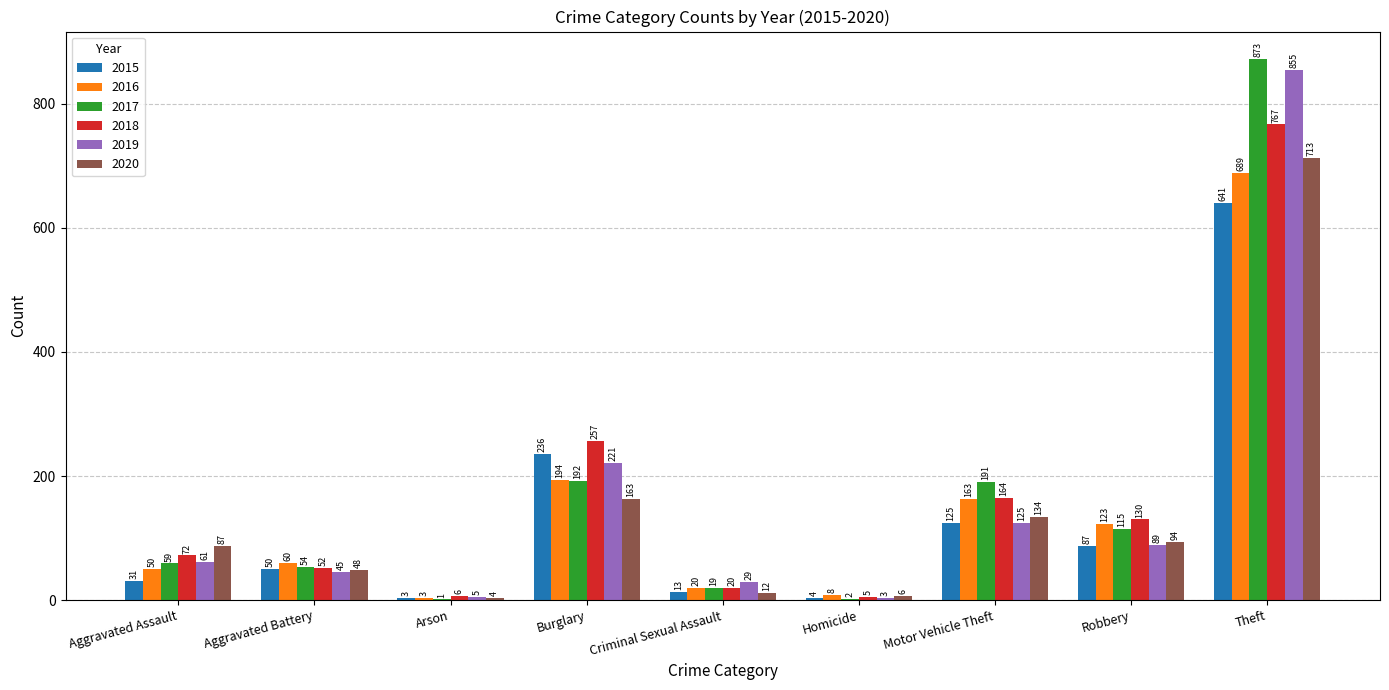

Between Aggravated Battery and Arson, which series saw the biggest shift?

2016